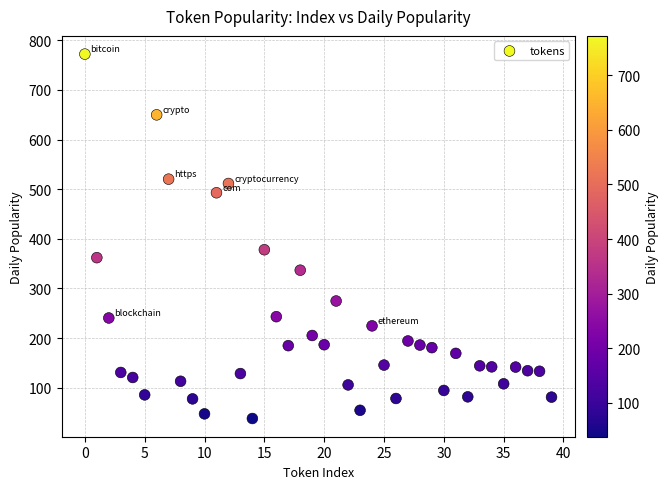

What Y value in the scatter plot is closest to 405?

378.0